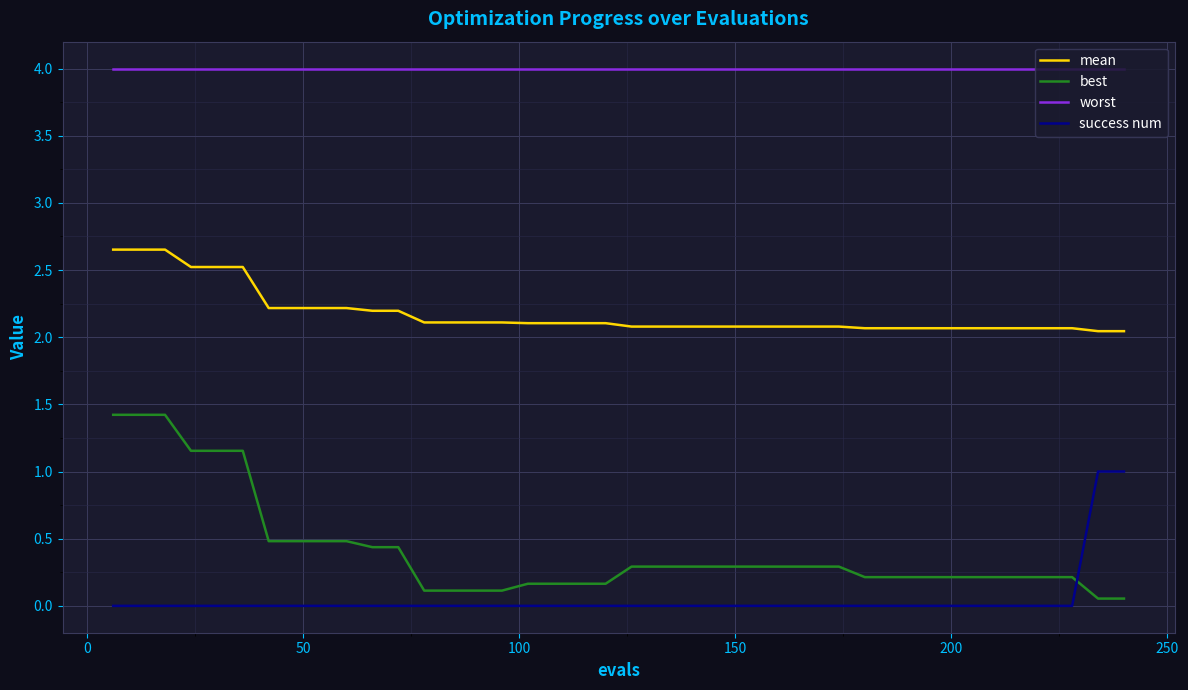

True or false: mean and worst intersect in this chart.

False